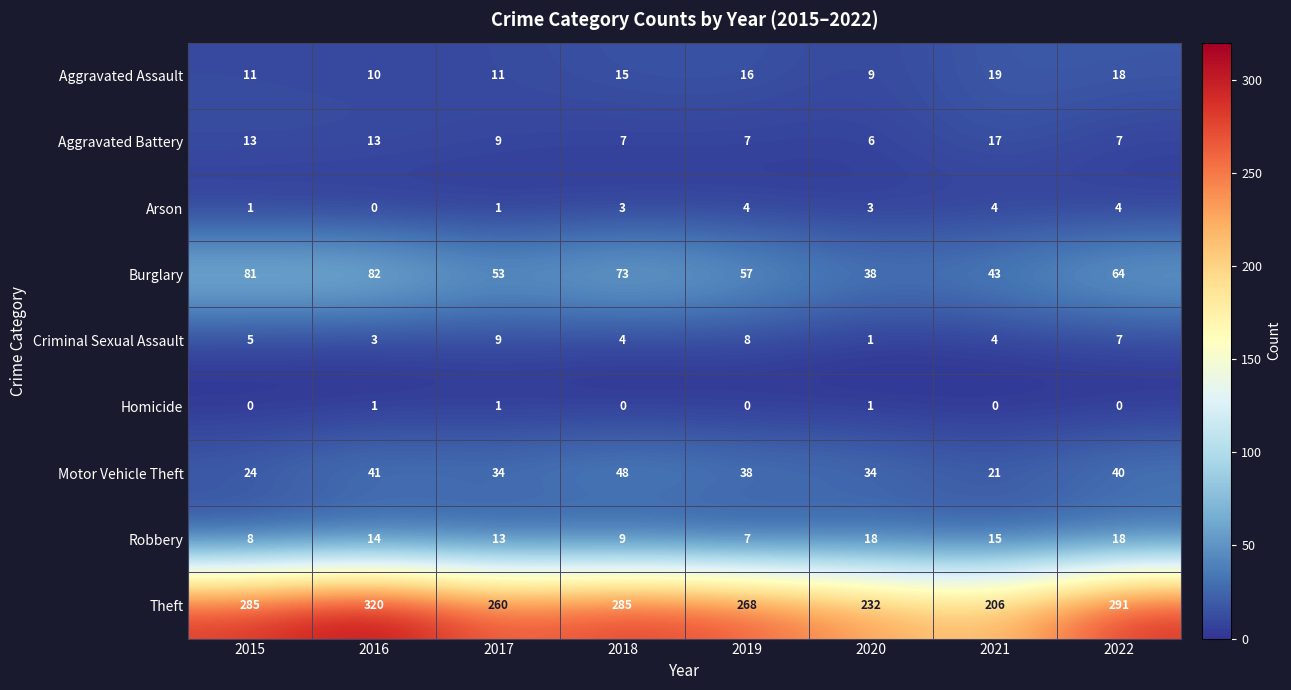

Which series has the largest range (max minus min)?

Theft